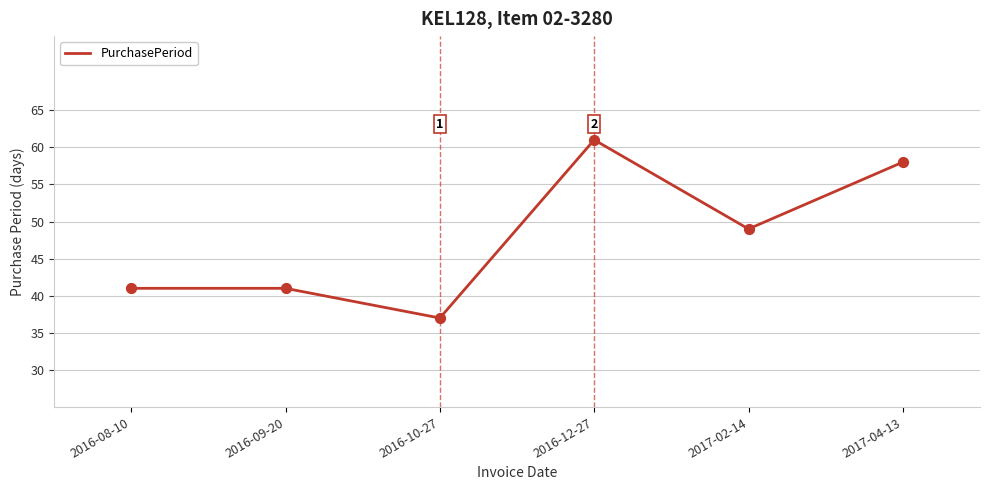

What is the change in value from 2017-02-14 to 2017-04-13?

+9